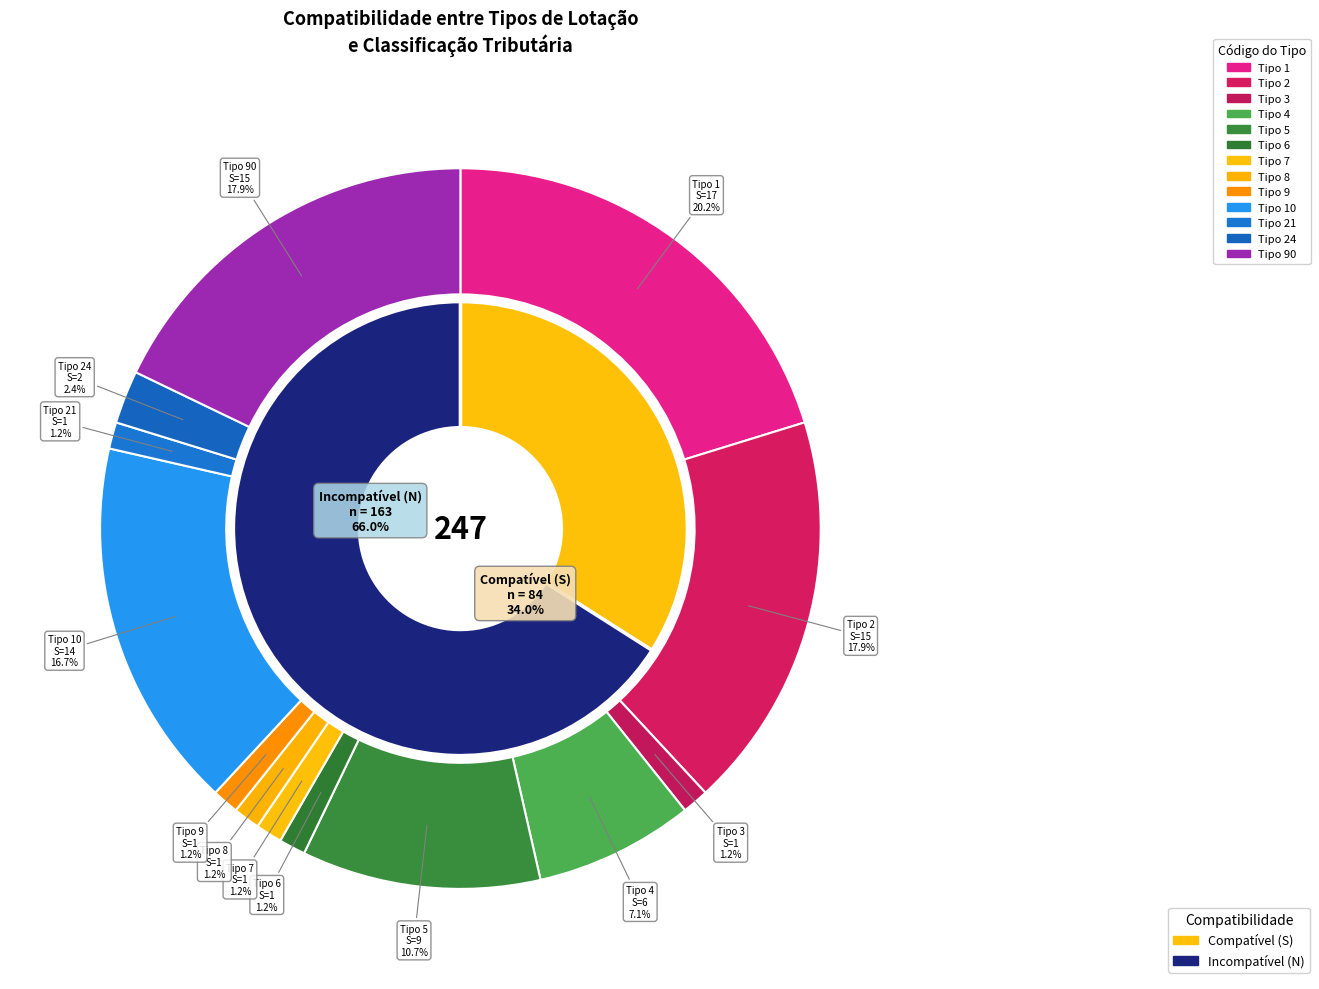

The 10 slice represents 14% of the pie. True or false?

False